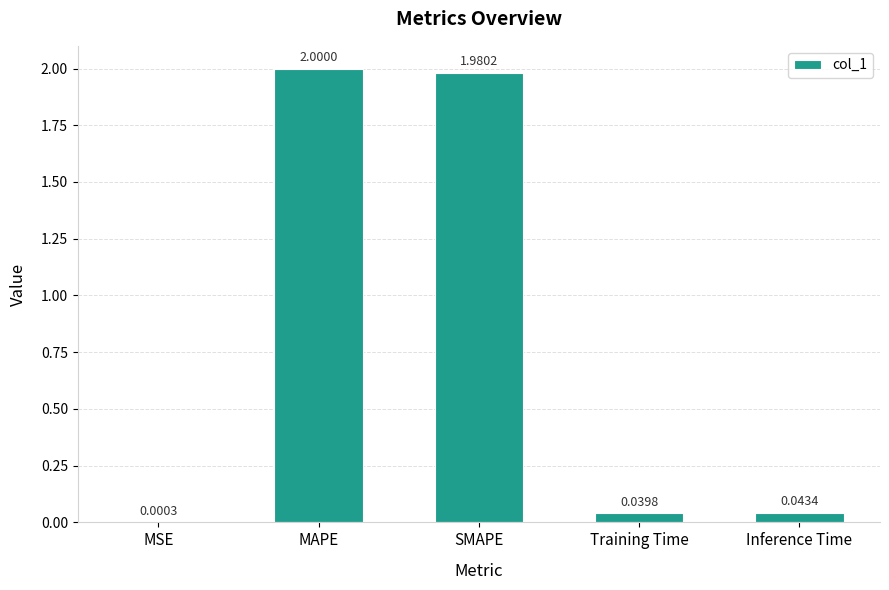

How many data points does each series have?

5